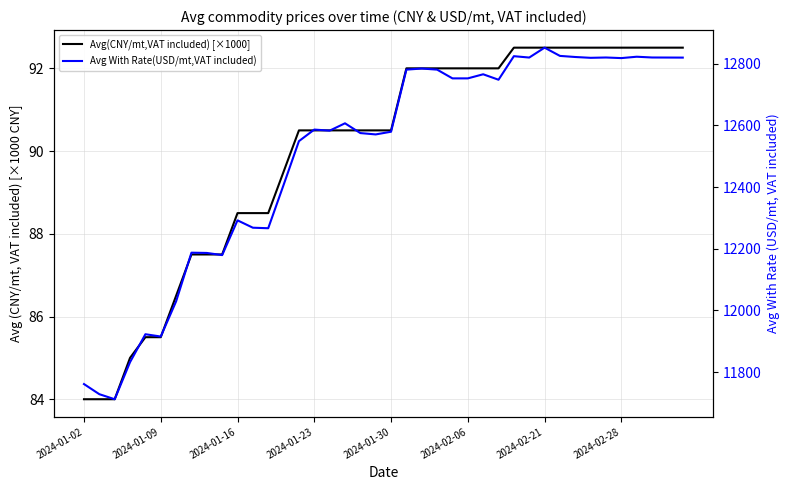

Which series has the largest total across all categories?

Avg With Rate(USD/mt,VAT included)